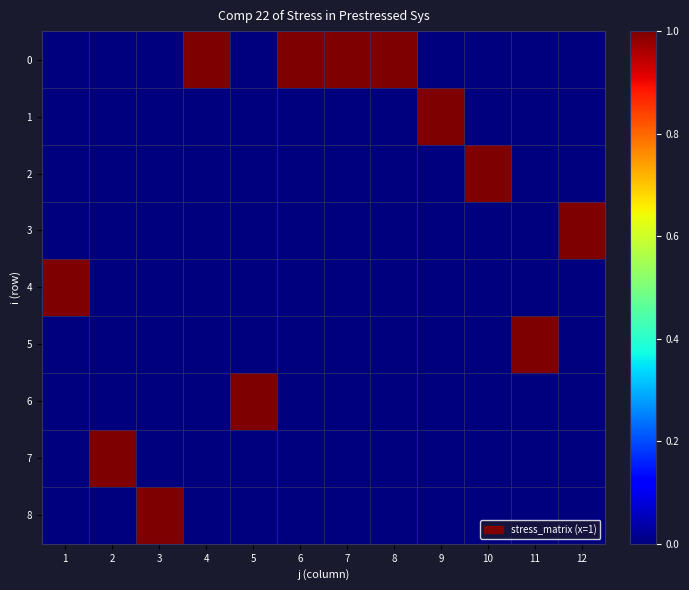

What is the total value across all series at 12?

1